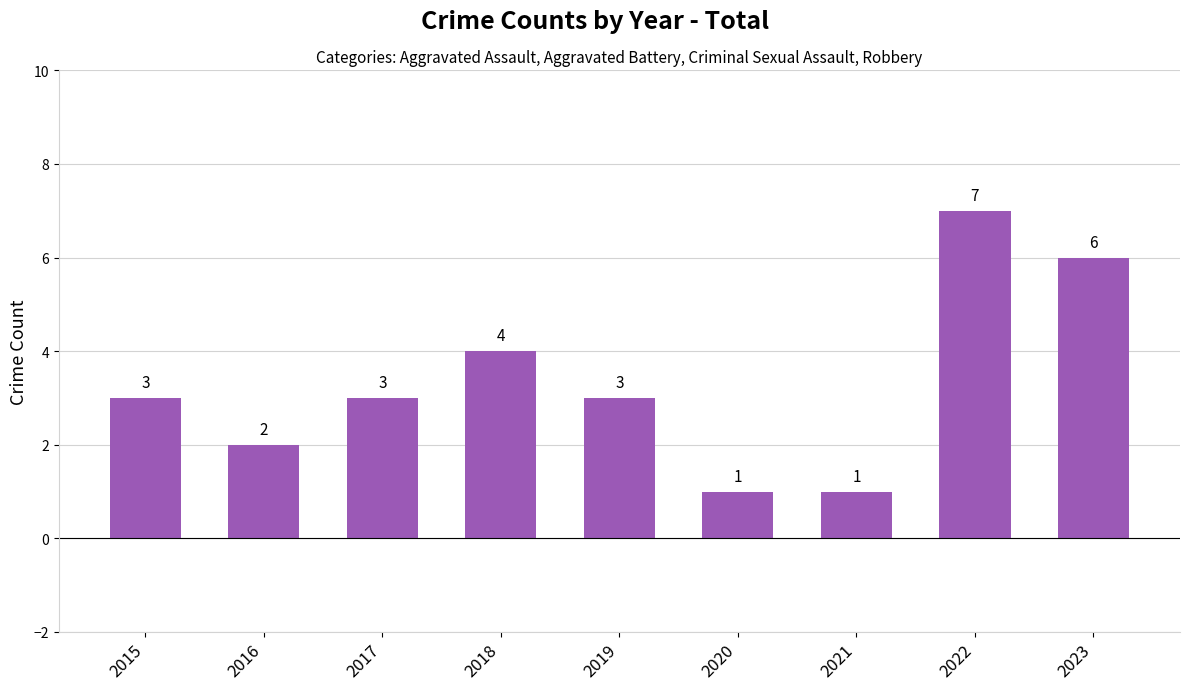

Does the chart contain stacked bars?

No